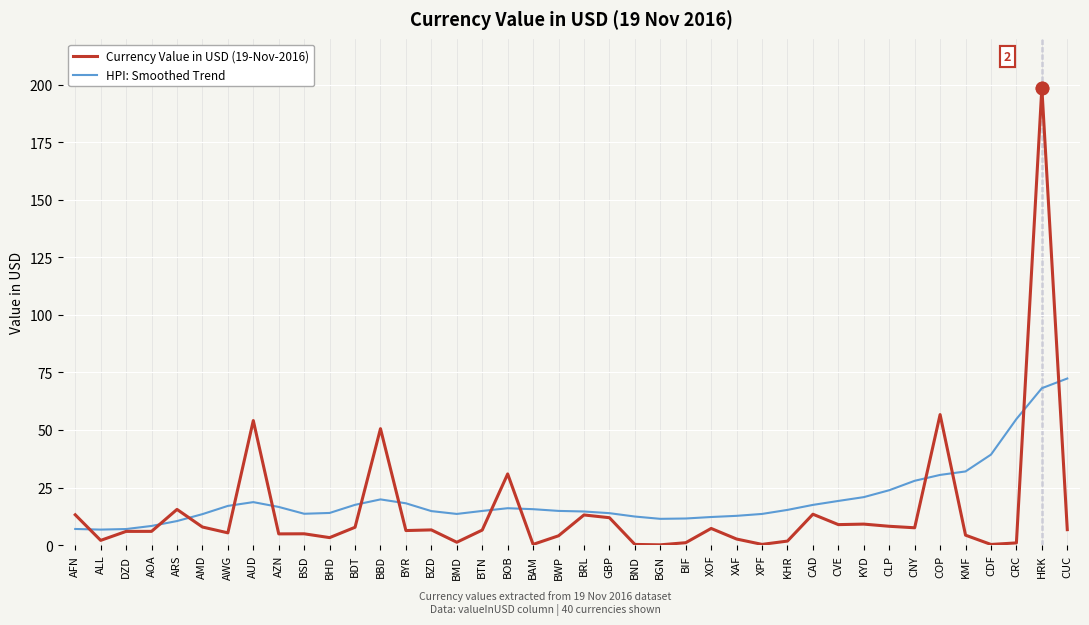

What are all the series names shown in the legend?

Currency Value in USD (19-Nov-2016), HPI: Smoothed Trend